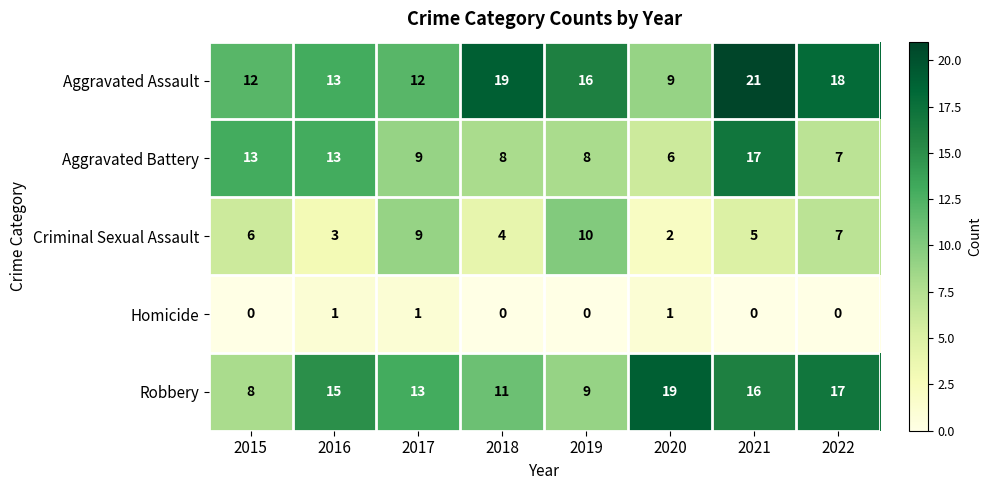

Which series has the widest spread of values?

Aggravated Assault